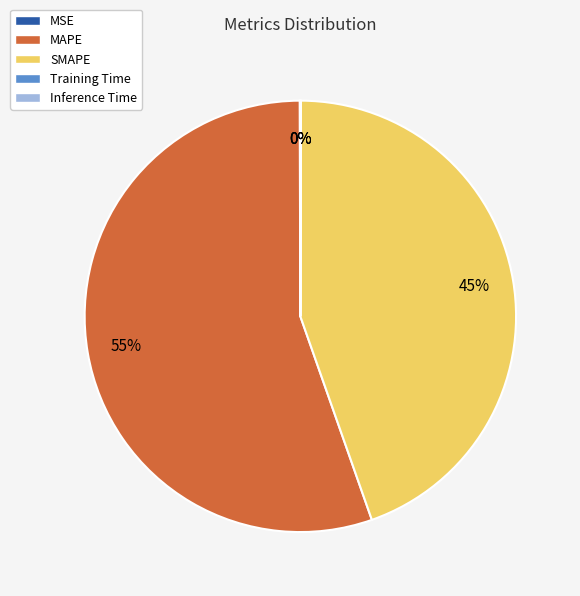

Is there a majority slice in this chart?

Yes